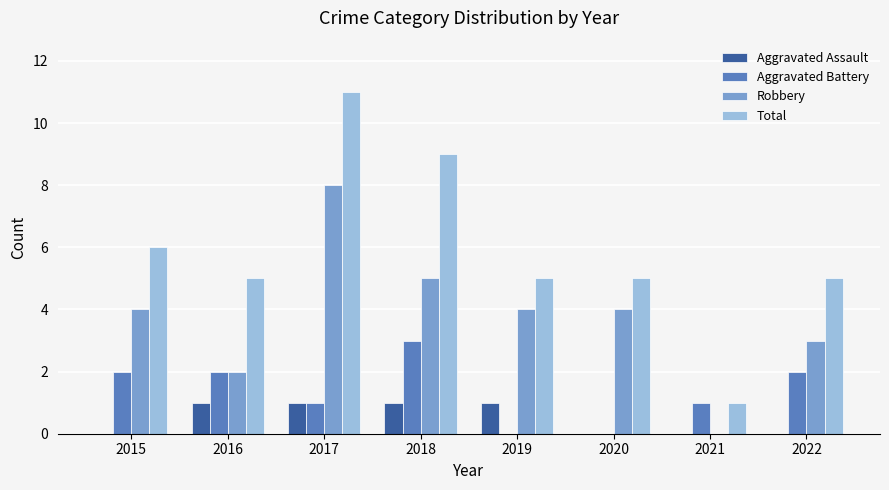

True or false: Total has a value of 12 at 2018.

False